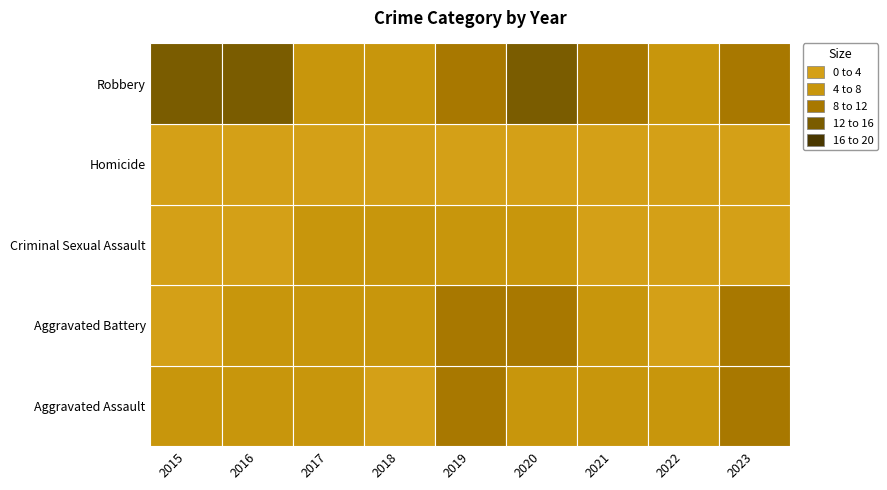

Which series has the widest spread of values?

Robbery